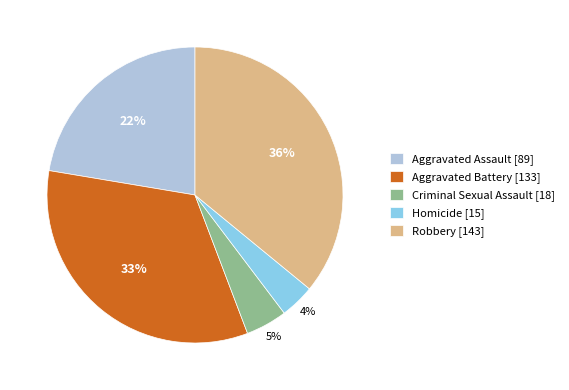

Is the sum of Homicide [15] and Aggravated Assault [89] greater than half?

No